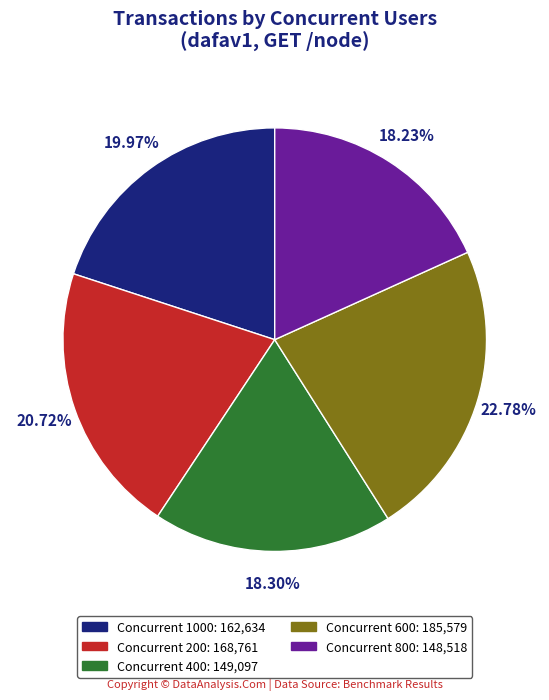

Is there any slice that represents more than half of the pie?

No